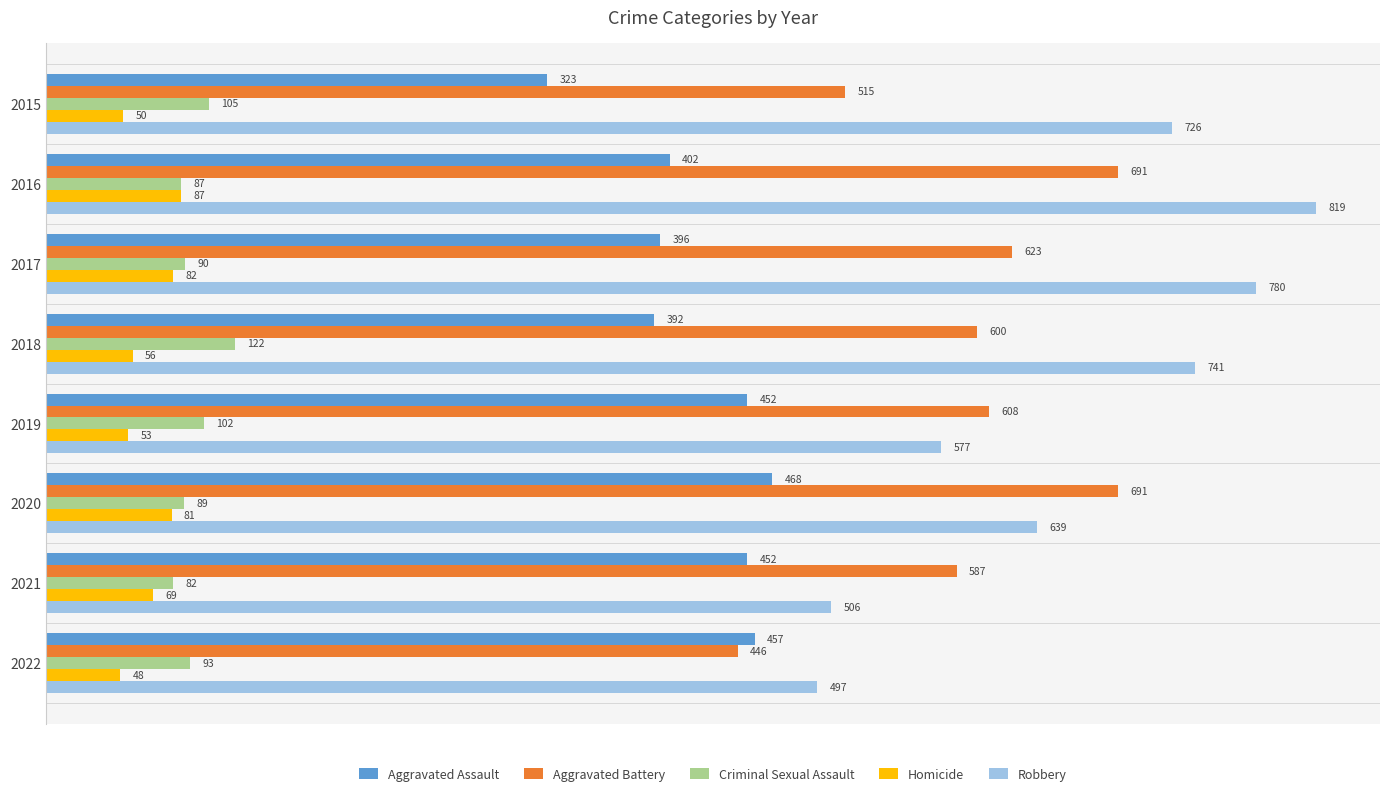

At which category is the sum across all series the highest?

2016